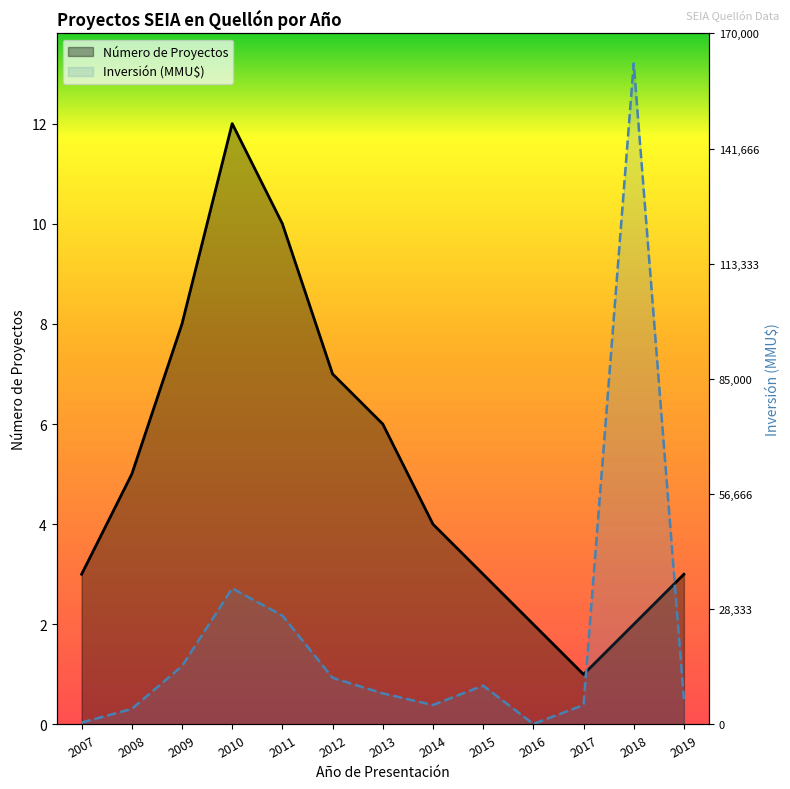

Is it true that Número de Proyectos equals 3.0 at 2015?

True